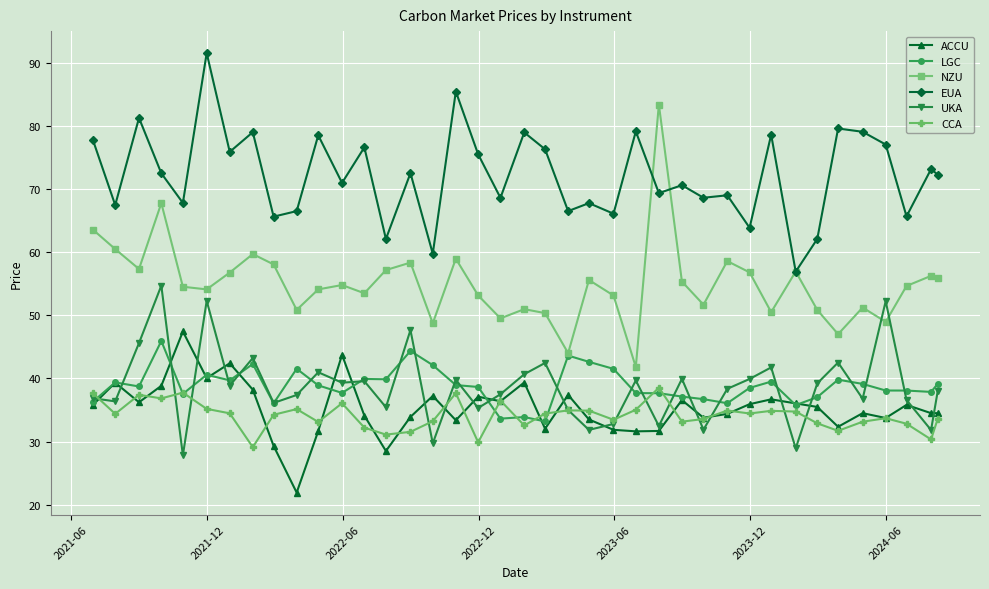

Does the chart display data point markers on the line(s)?

Yes